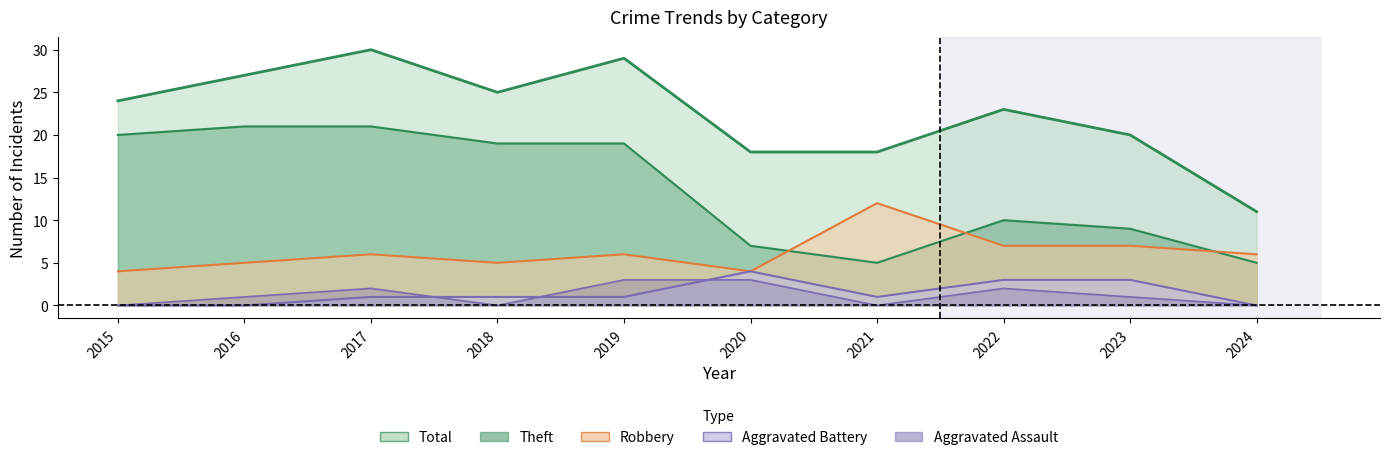

Count the number of categories in the chart.

10